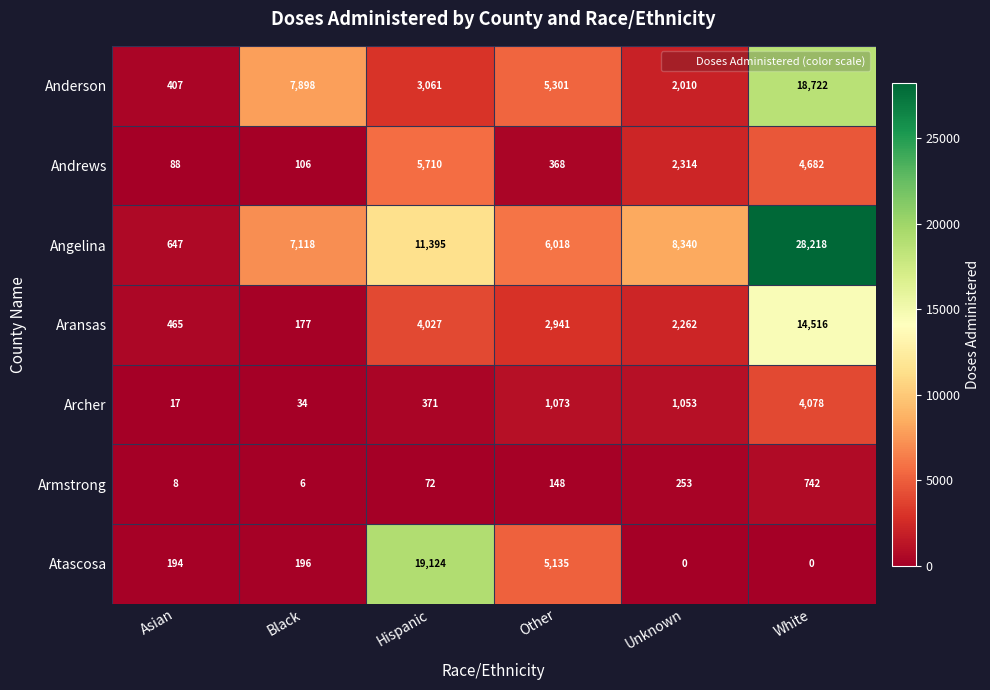

Count the number of categories in the chart.

6